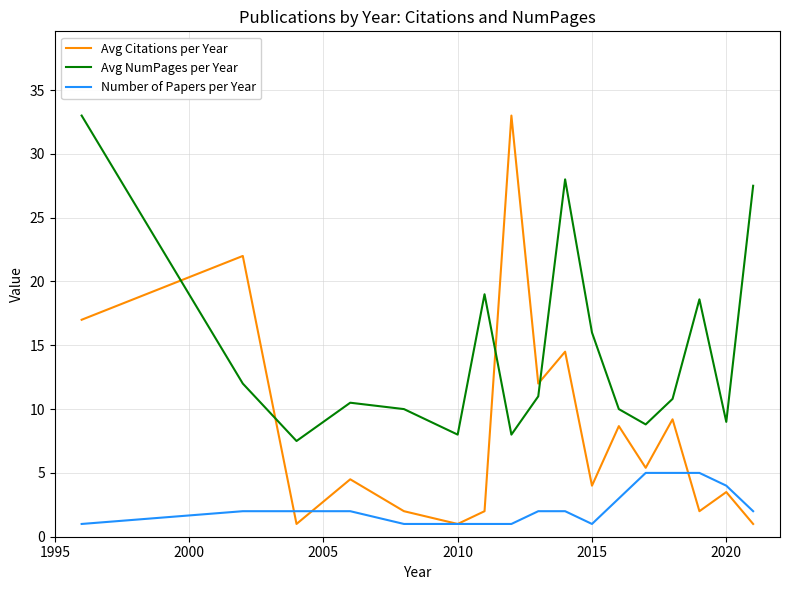

Which series has the widest spread of values?

Avg Citations per Year